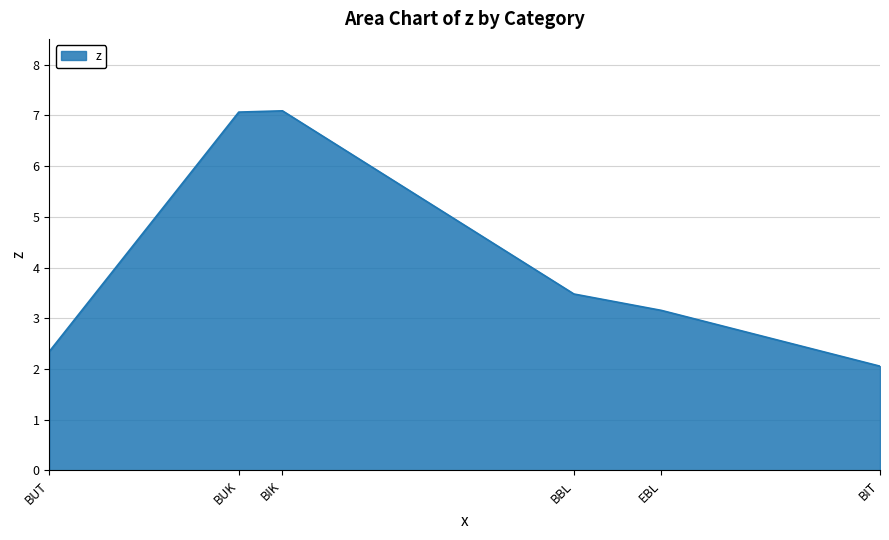

What is the smallest value displayed?

2.1